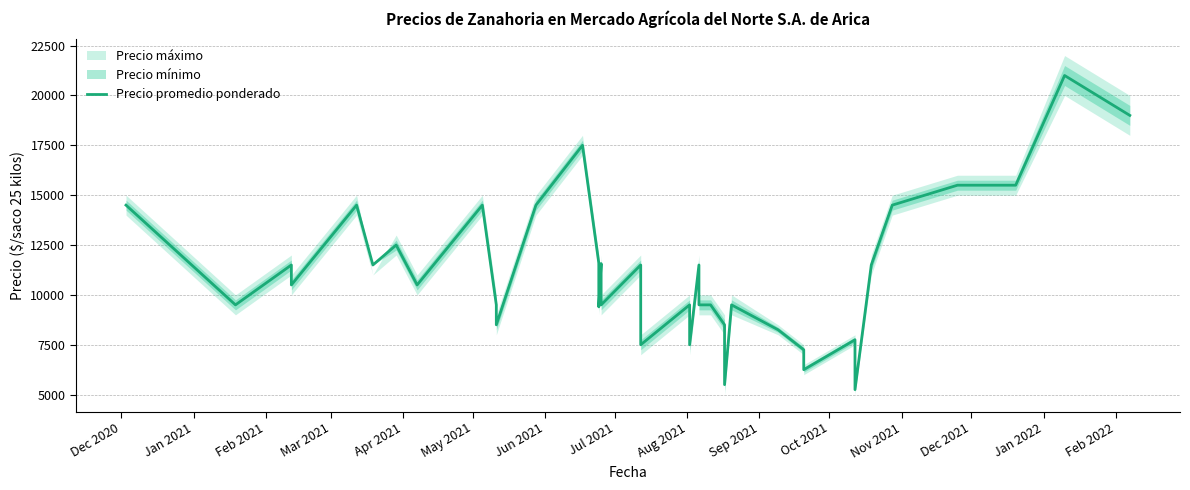

What is the change in value from Feb 2021 to Jul 2021?

-1000